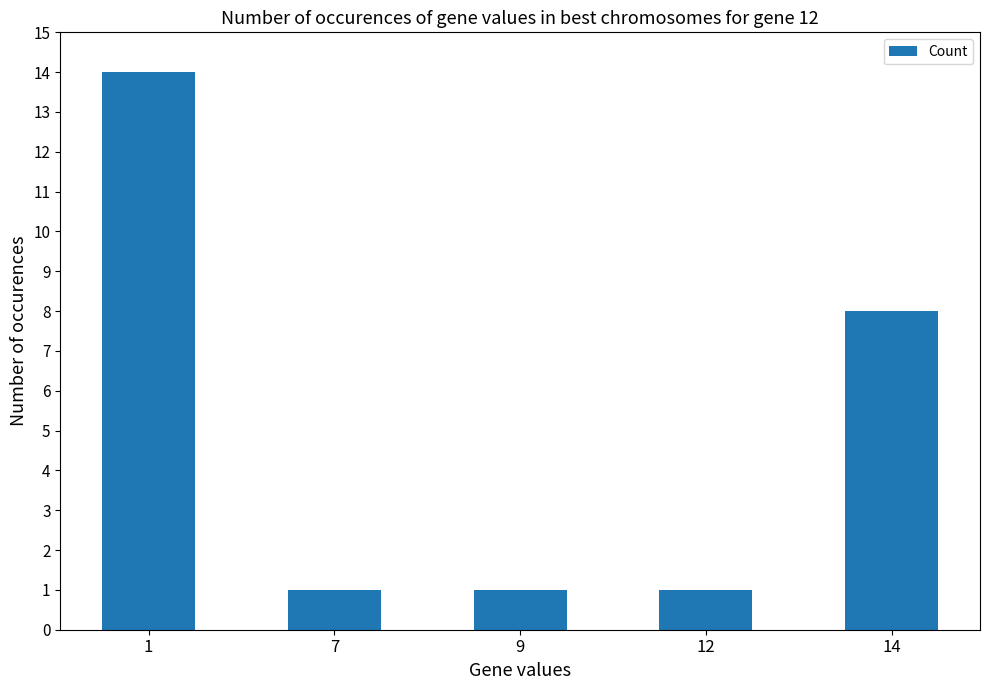

What is the difference between the maximum and second lowest values?

13